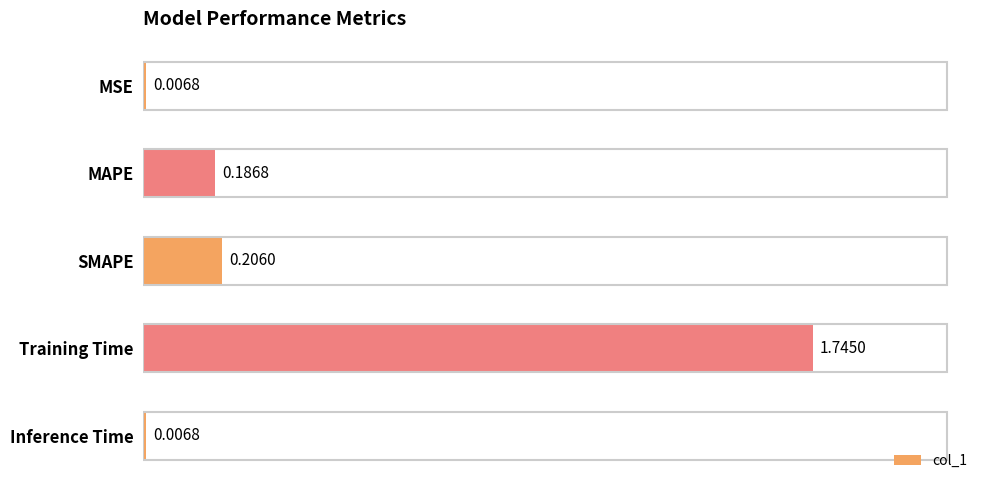

Between MAPE and SMAPE, which is larger?

SMAPE